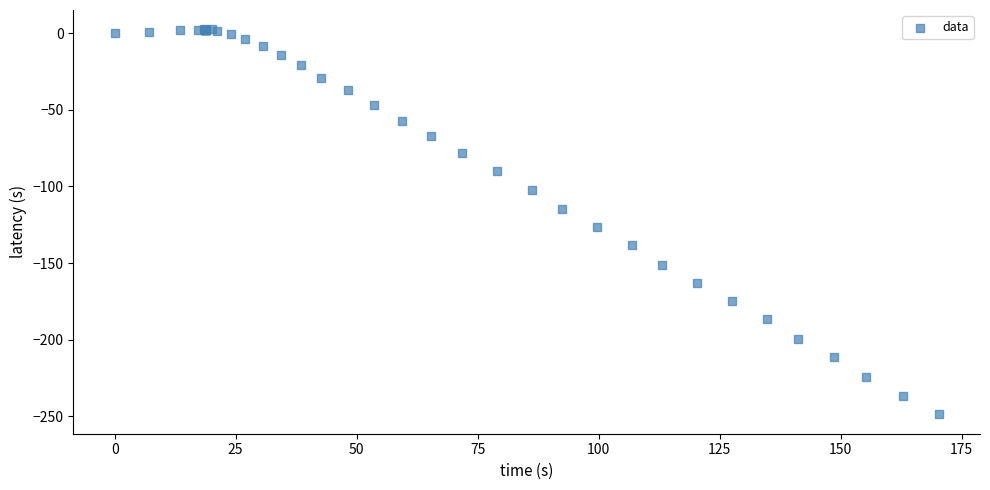

What Y value in the scatter plot is closest to -123?

-126.6